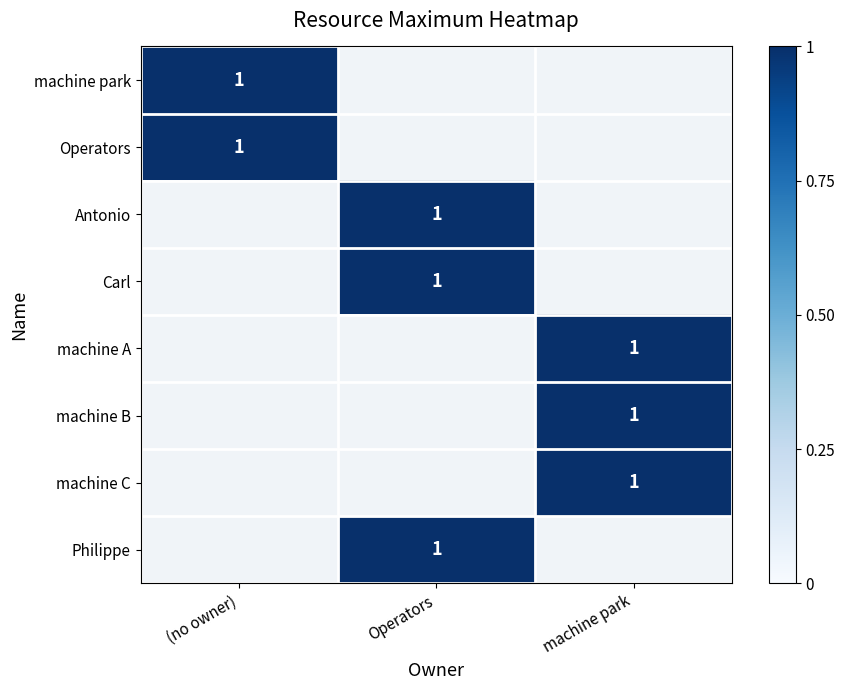

Which series changed the most between 0 and 2?

machine park